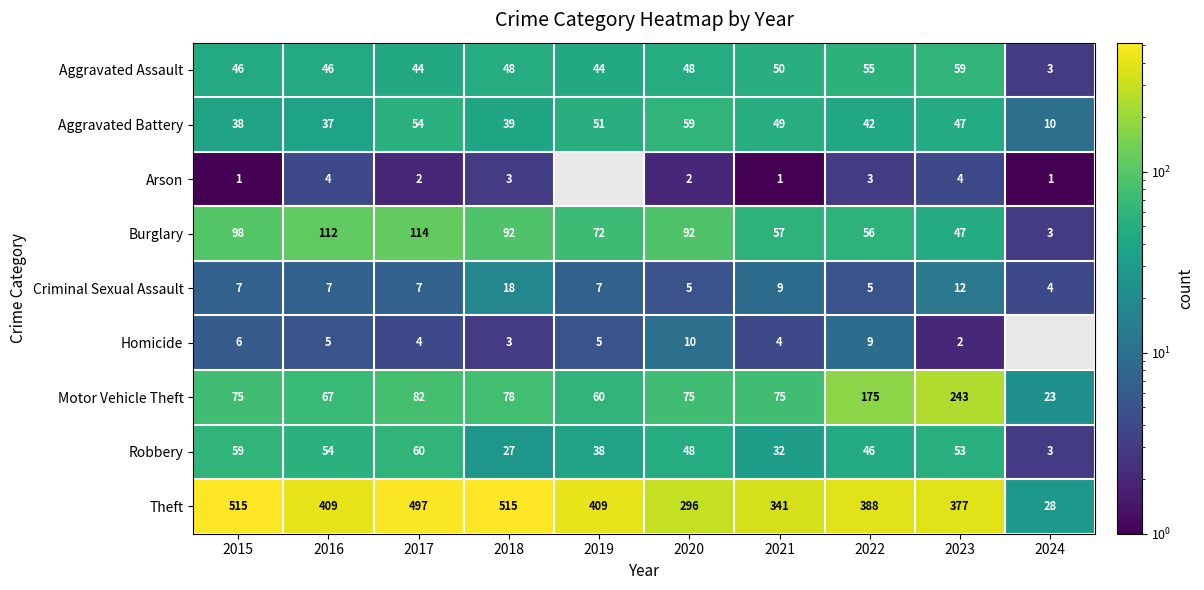

Which category has the highest value in the Aggravated Battery series?

2020